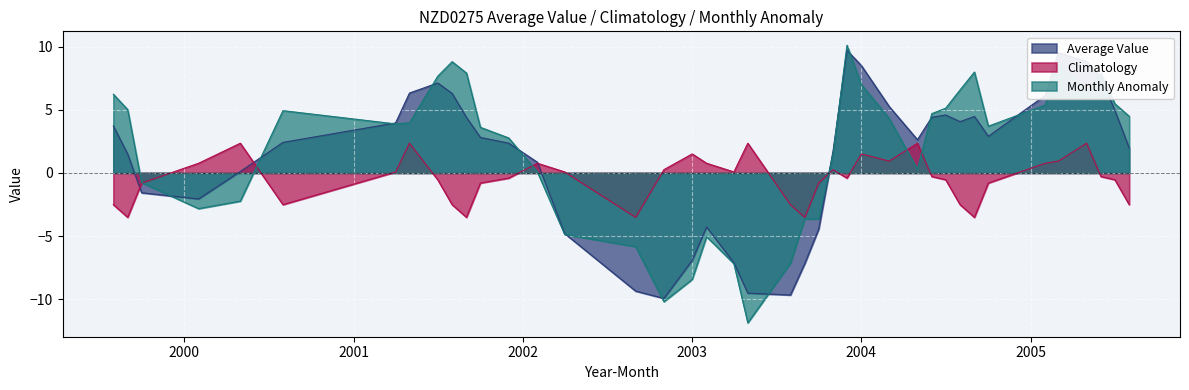

How many lines are shown in the chart?

3